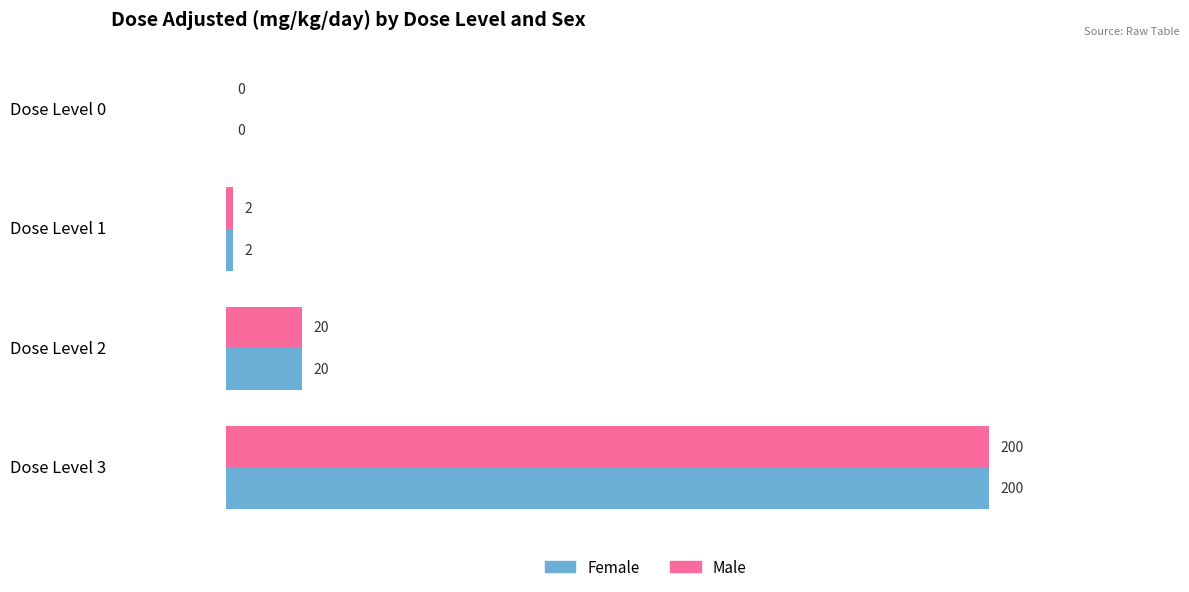

What is the sum of the Female values at Dose Level 1 and Dose Level 2?

22